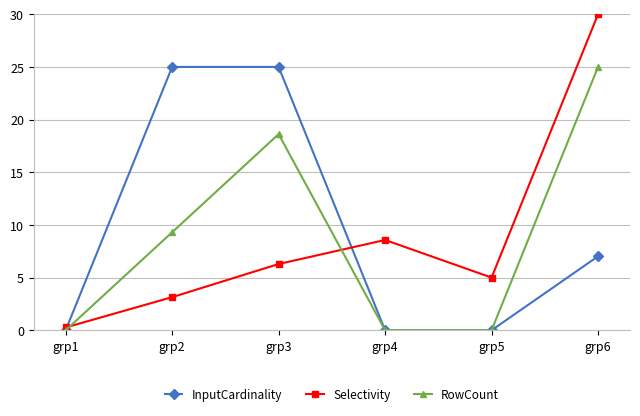

What is the value of the Selectivity point at the 3rd from the left?

6.3